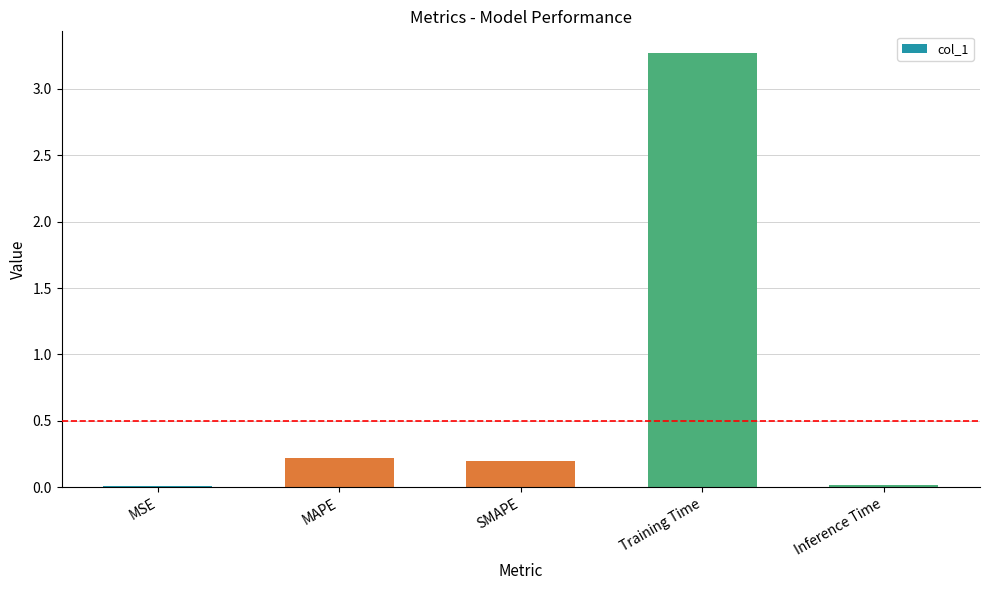

The value at Inference Time is 0.0. True or false?

True